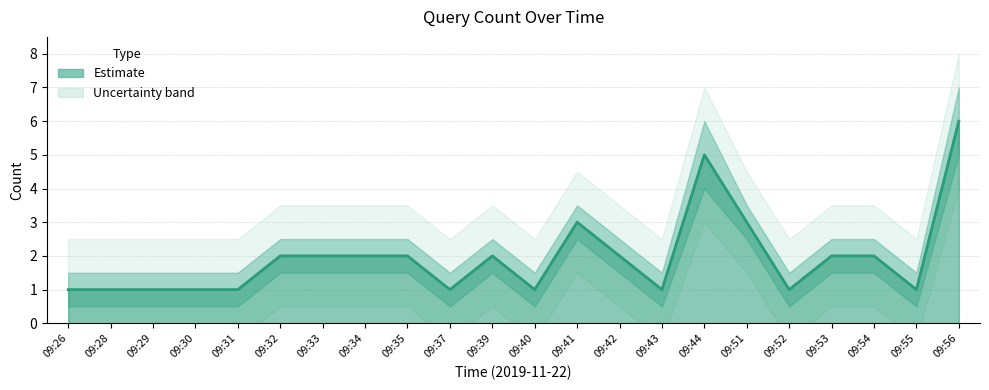

Is it true that the value at 09:51 is 3?

True